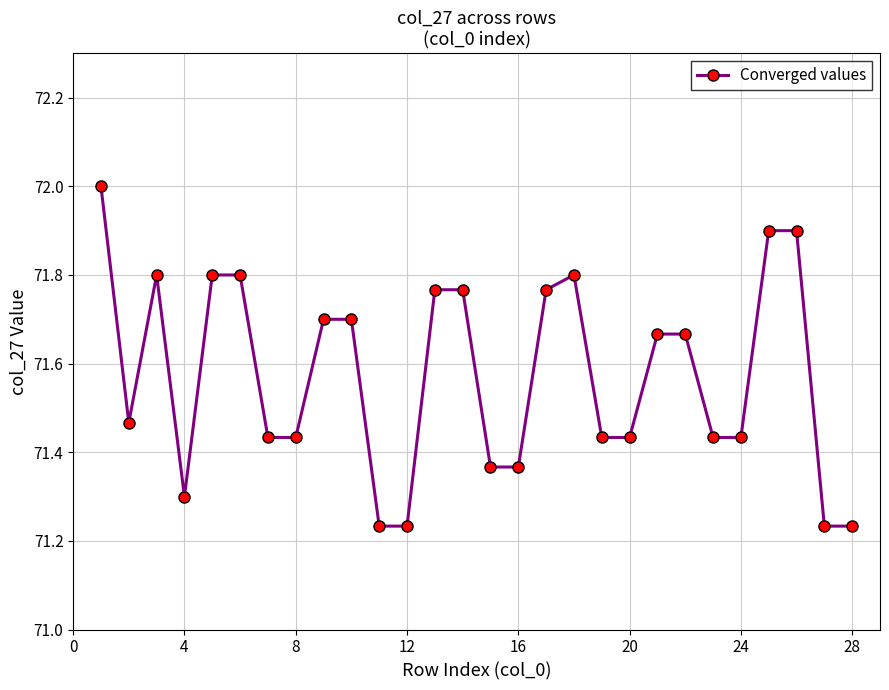

What is the maximum value shown in the chart?

72.0